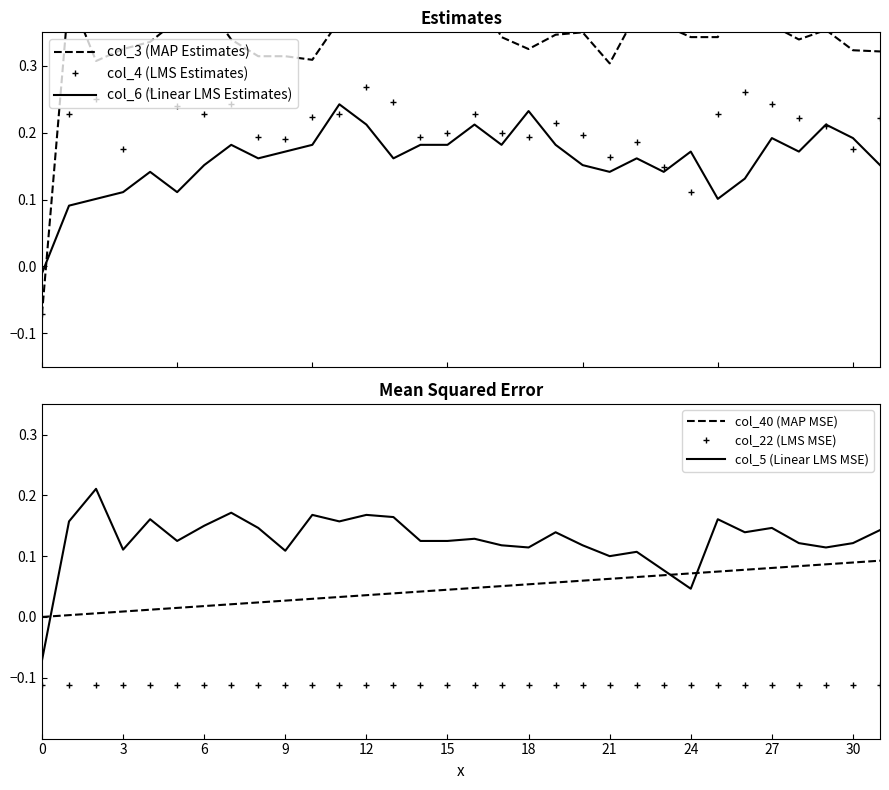

Count the col_5 (Linear LMS MSE) values in the range 0 to 1.

31